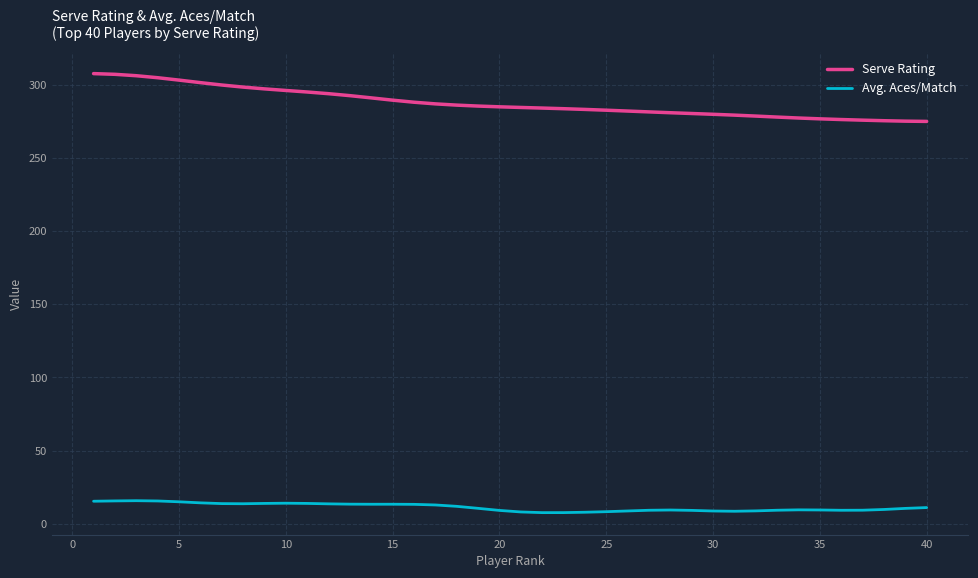

Which series has the largest total across all categories?

Serve Rating